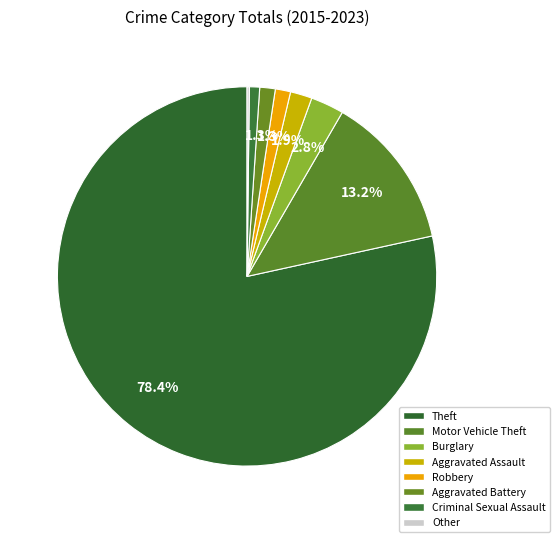

Is it true that Aggravated Battery is 1% of the pie?

True